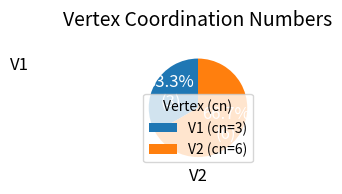

To the nearest percent, what is the combined percentage of V2 and V1?

100%